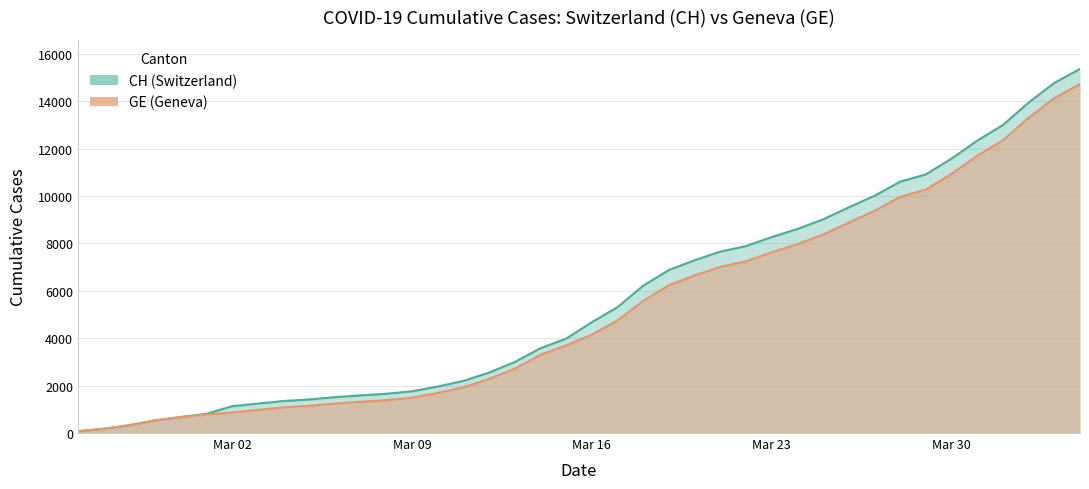

Which label corresponds to the smallest value in the chart?

2020-02-25